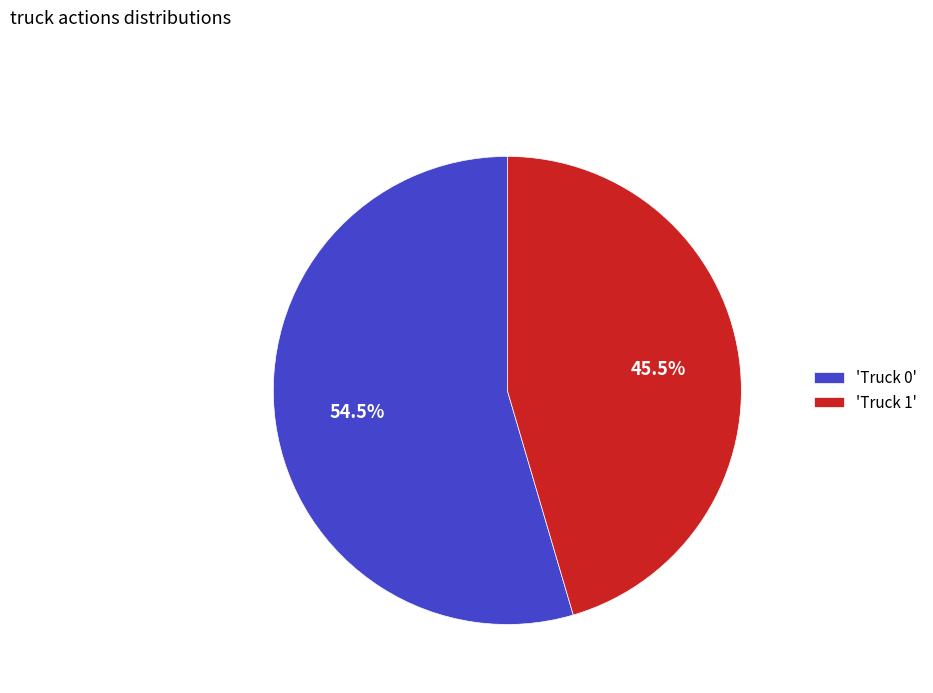

What is the total percentage of 'Truck 1' and 'Truck 0'?

100.0%